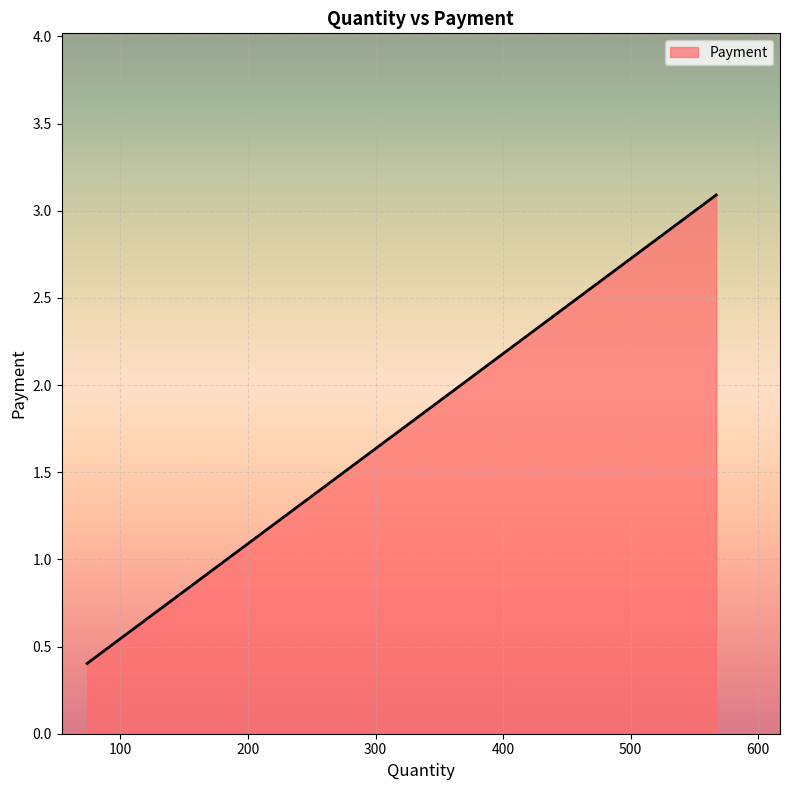

What is the difference between the maximum and second lowest values?

2.2